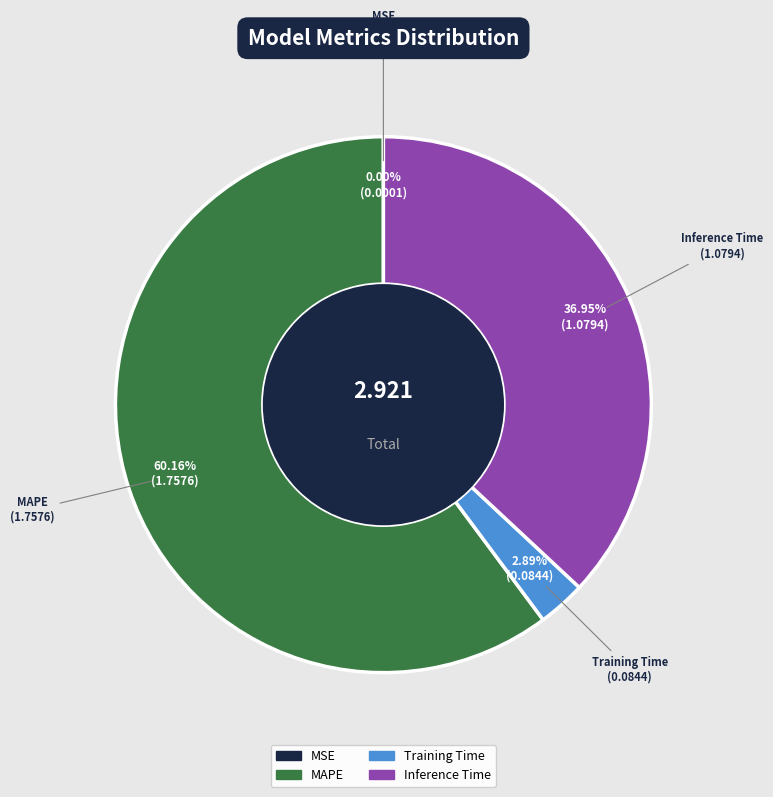

Is there a majority slice in this chart?

Yes